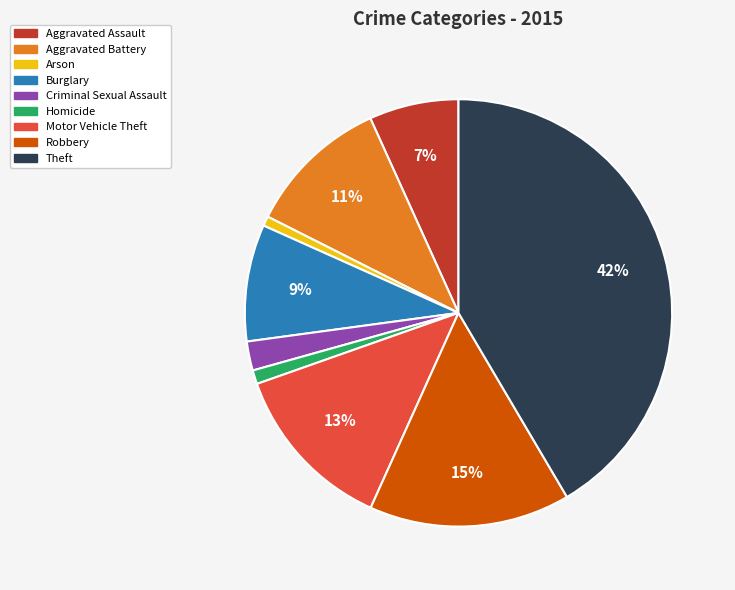

How many slices are in this pie chart?

9